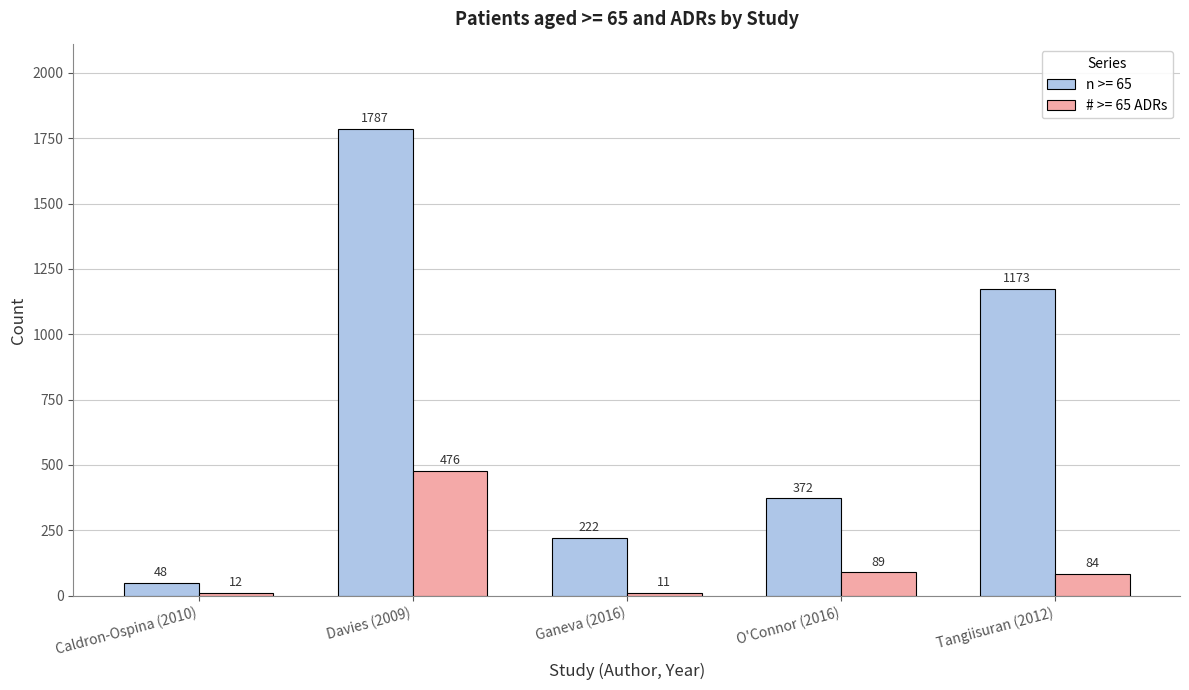

How many bars are there in each group?

2